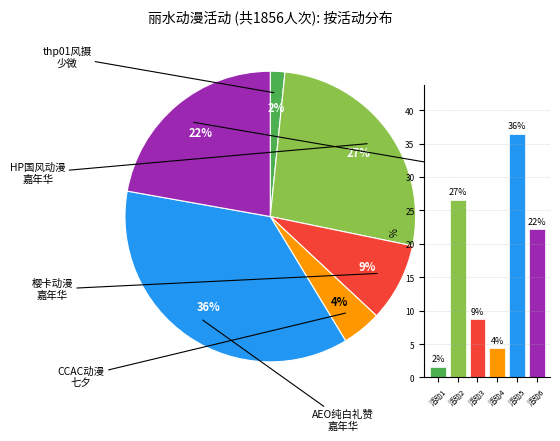

How many segments does this pie chart have?

6